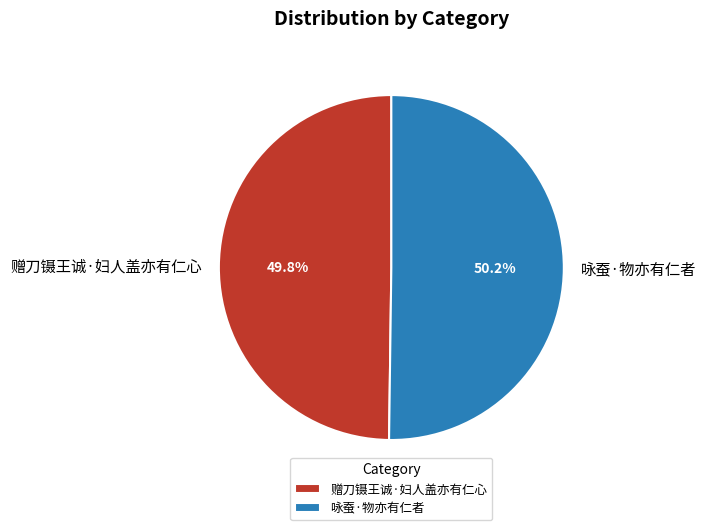

What percentage do 咏蚕·物亦有仁者 and 赠刀镊王诚·妇人盖亦有仁心 together represent?

100.0%